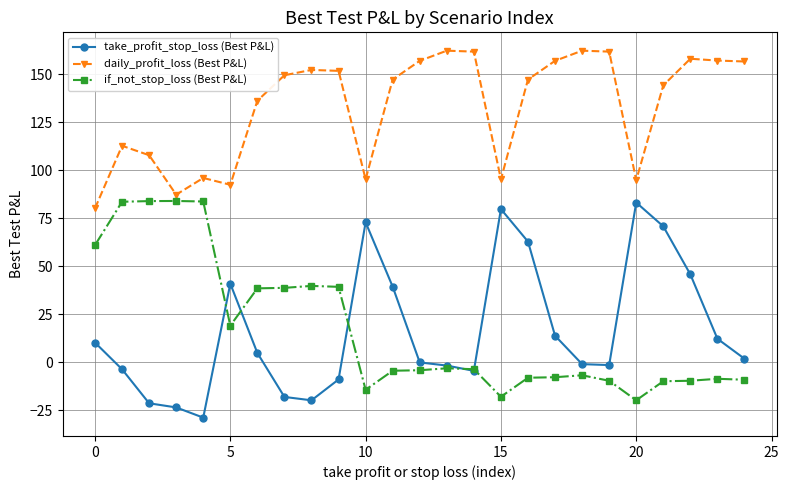

What is the difference between the maximum and minimum values in the take_profit_stop_loss (Best P&L) series?

112.0